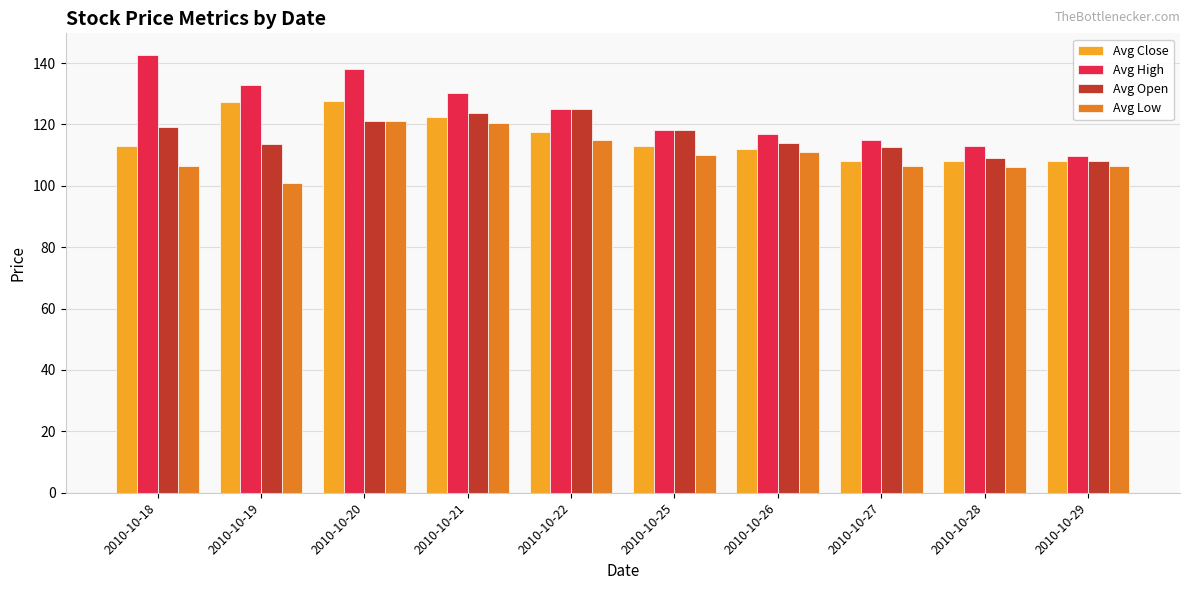

What is the greatest value displayed?

142.6